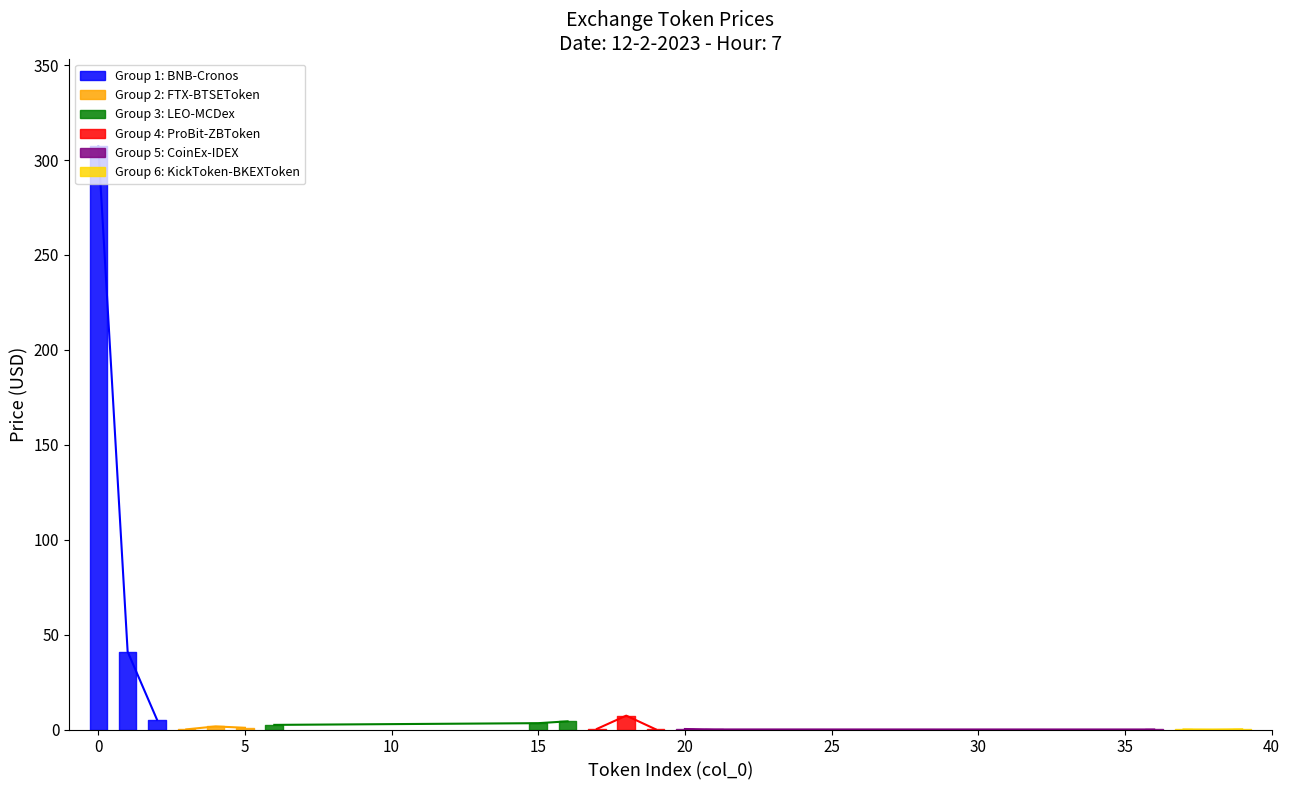

Reading left to right, extract all data points from this chart.

307.4	41.0	5.2	0.1	1.6	0.9	2.4	3.3	4.3	0.3	7.3	0.1	0.3	0.0	0.0	0.1	0.0	0.1